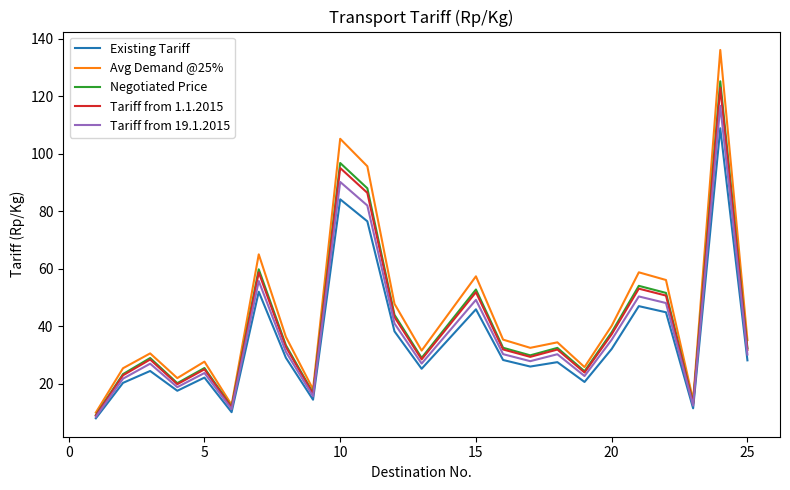

What are all the series names shown in the legend?

Existing Tariff, Avg Demand @25%, Negotiated Price, Tariff from 1.1.2015, Tariff from 19.1.2015